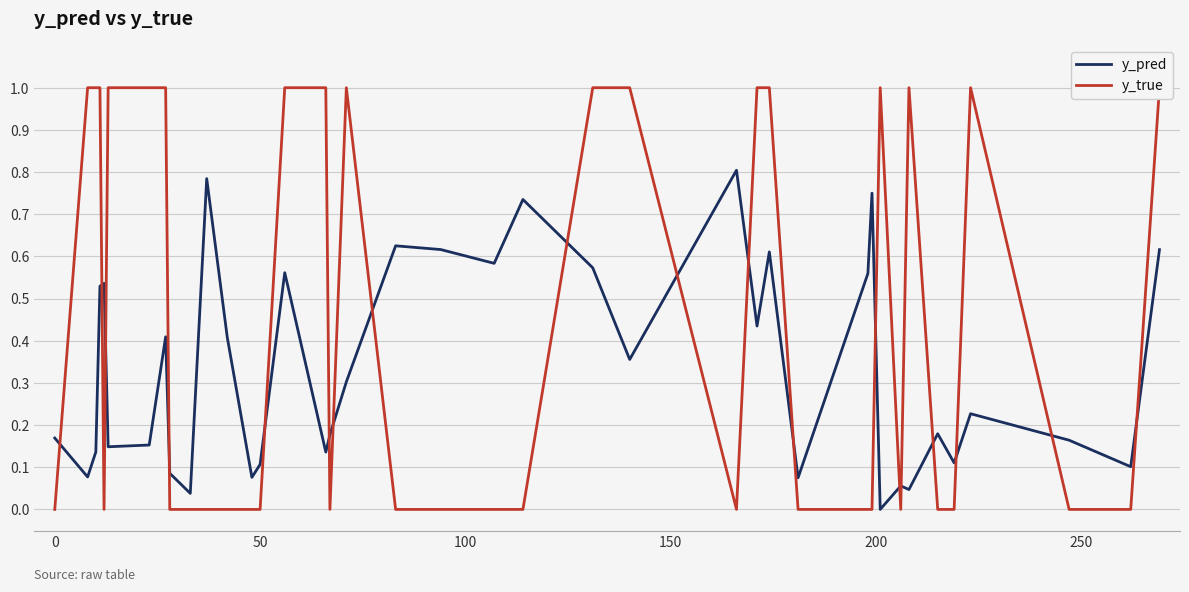

How many interior local peaks does the y_true series have?

4